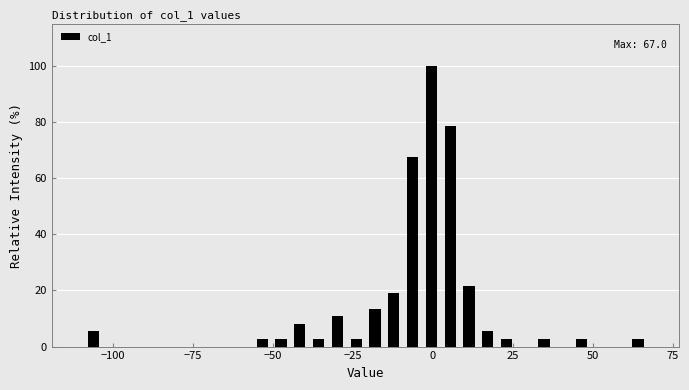

Read against the x-axis, roughly where is the centre of the tallest bar?

0